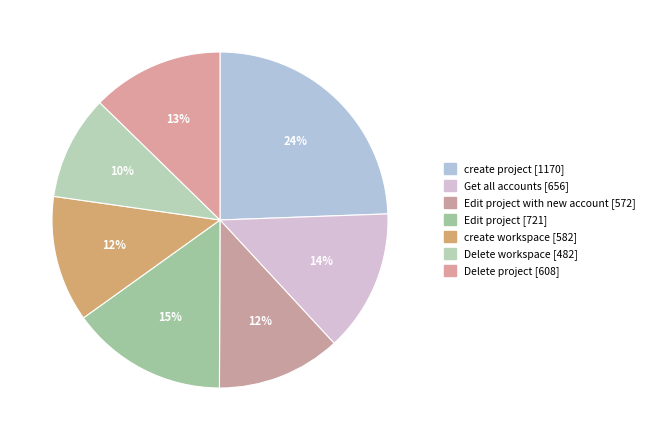

How many segments does this pie chart have?

7